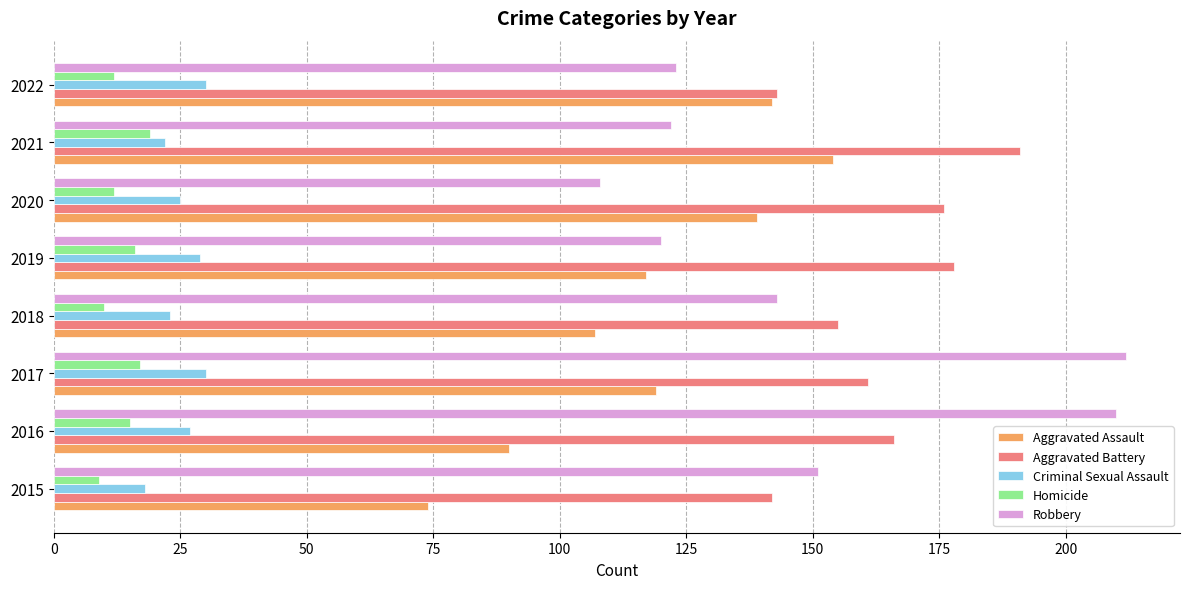

What is the sum of all Criminal Sexual Assault values?

204